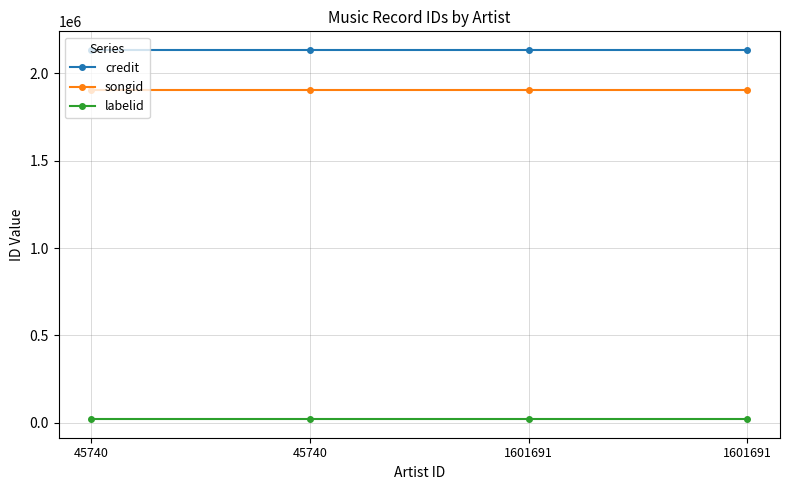

Reading left to right, list all the values displayed in this chart.

credit: 2134835	2134835	2134835	2134835
songid: 1907060	1907060	1907060	1907060
labelid: 20357	20357	20357	20357